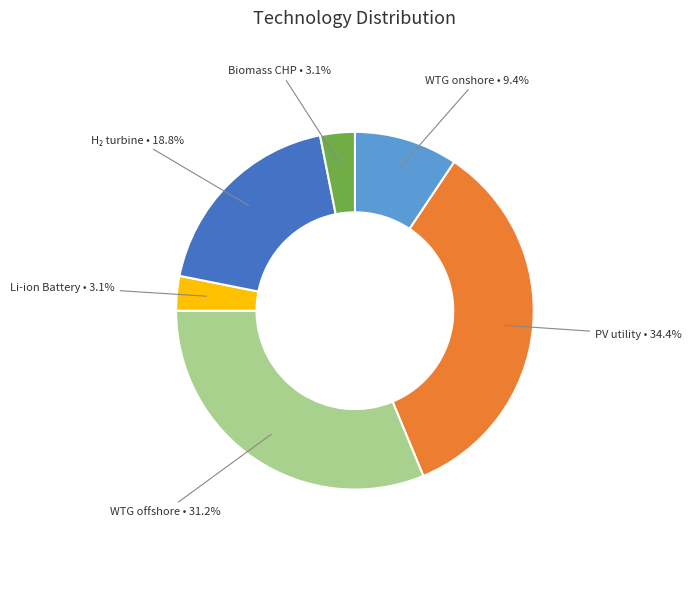

Is there a majority slice in this chart?

No